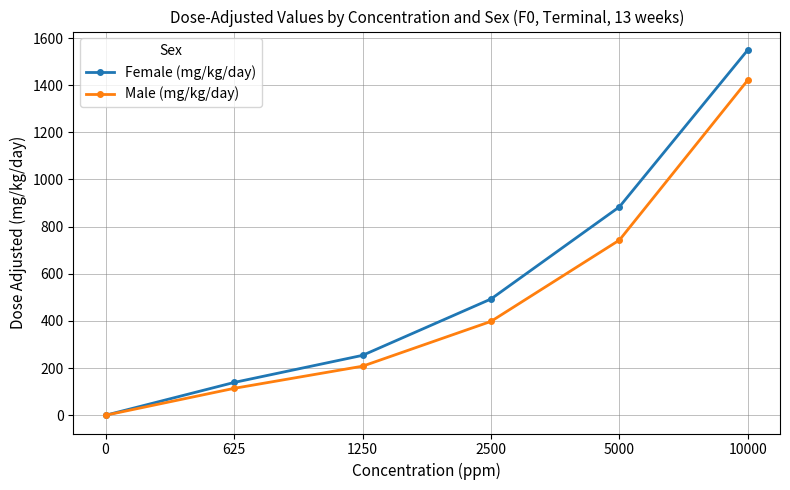

At 1250, list the series in order from largest to smallest.

Female (mg/kg/day), Male (mg/kg/day)